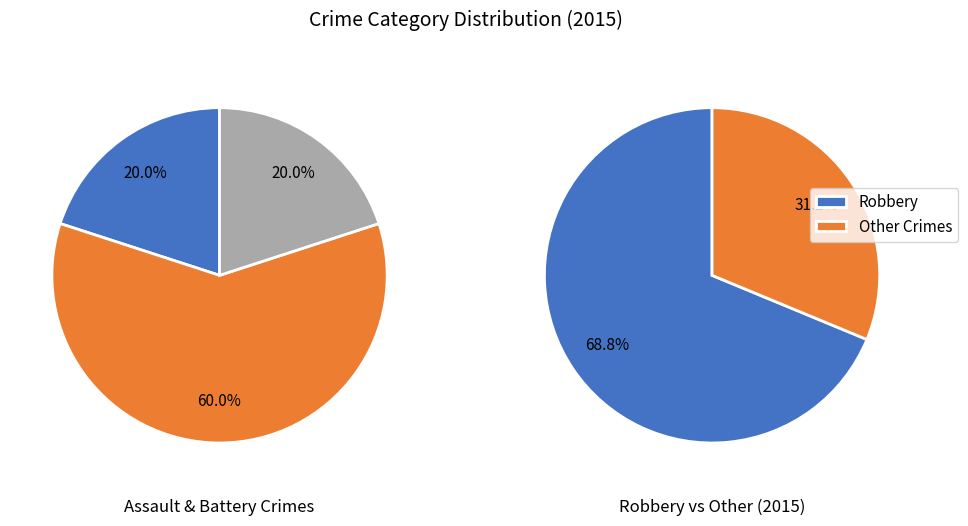

What percentage is NOT represented by Robbery?

31.2%